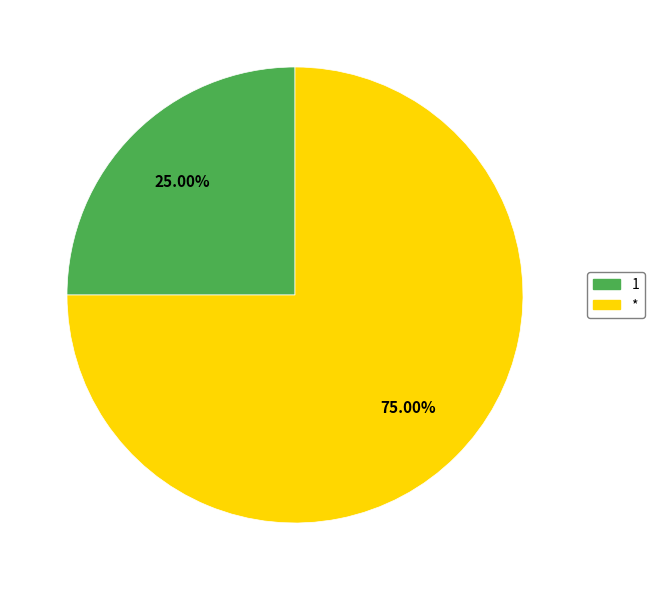

Rank the categories by value from highest to lowest.

*, 1